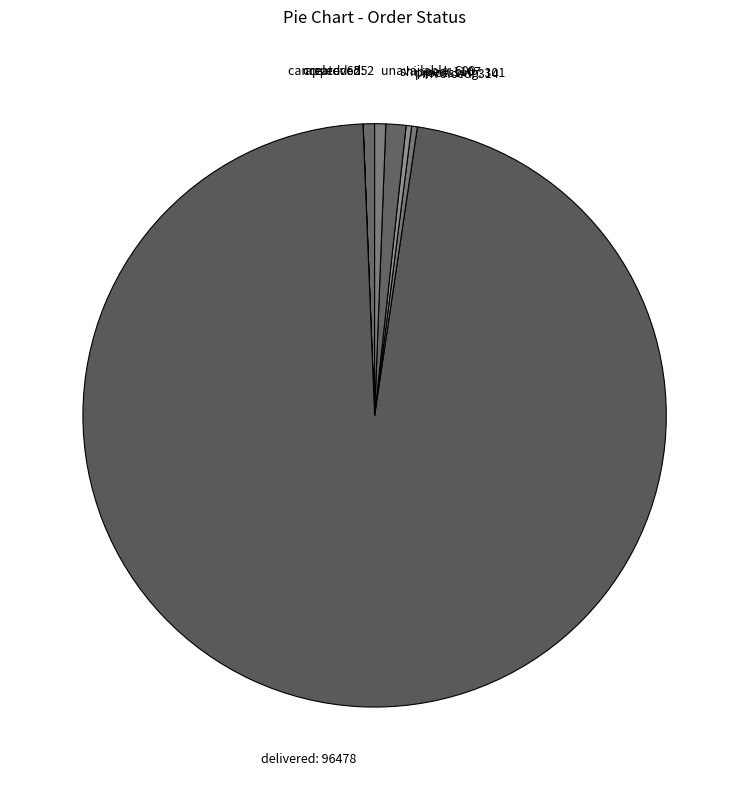

Is invoiced: 314 the majority of the pie?

No